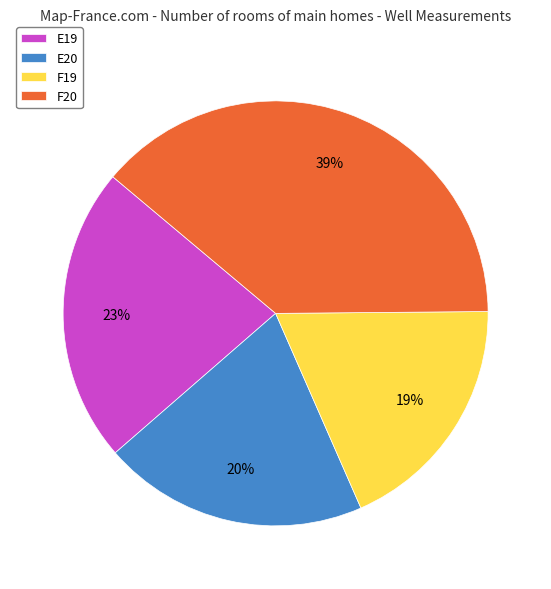

Between E20 and E19, which is larger?

E19